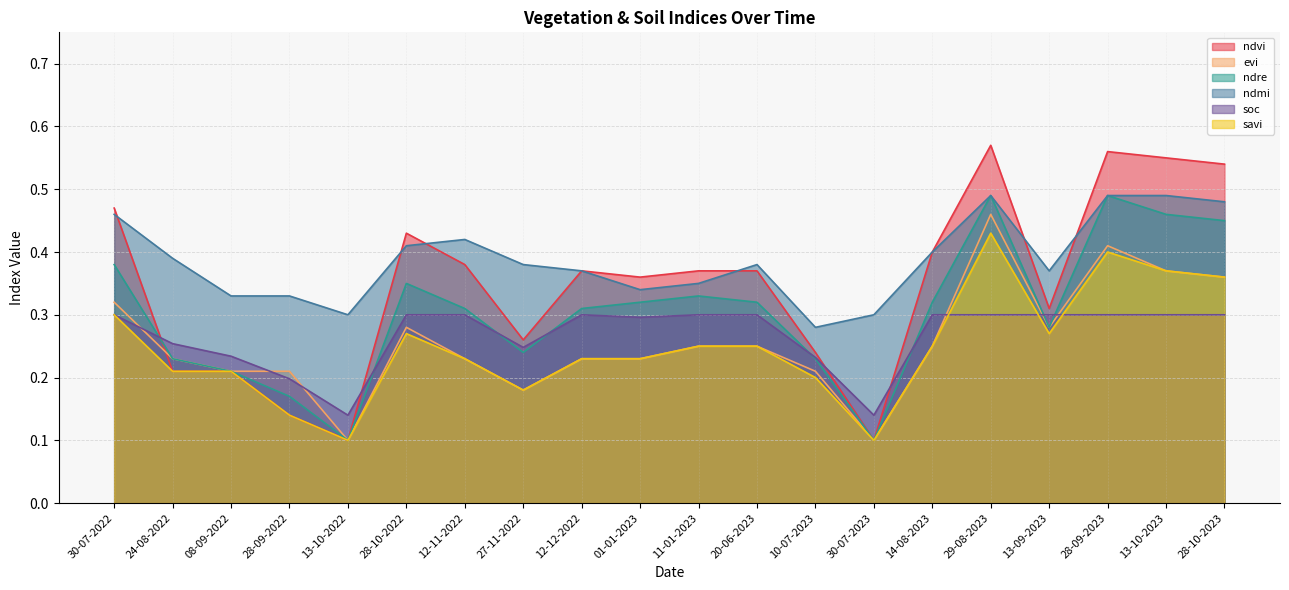

Is it true that ndvi equals 0.5 at 13-09-2023?

False